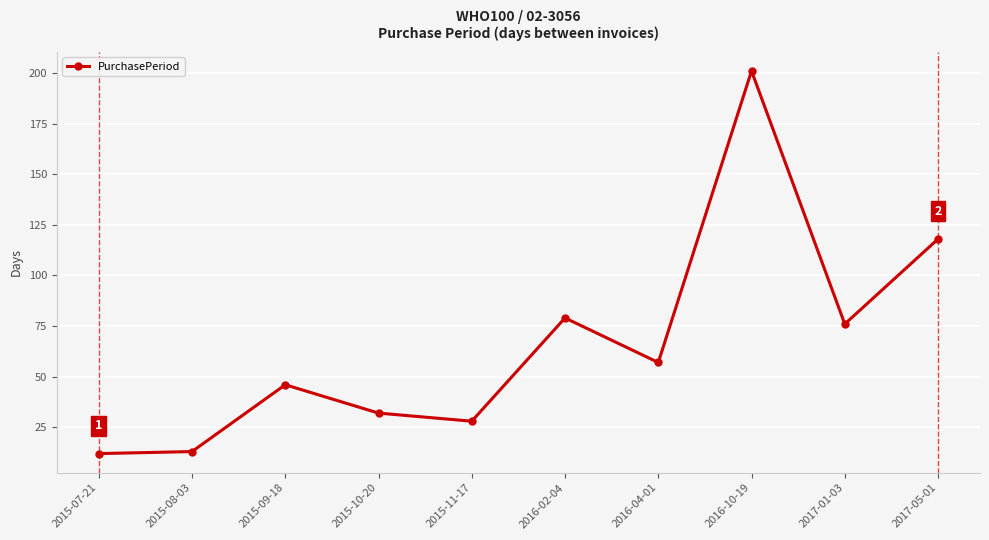

What value does the data have at 2015-10-20?

32